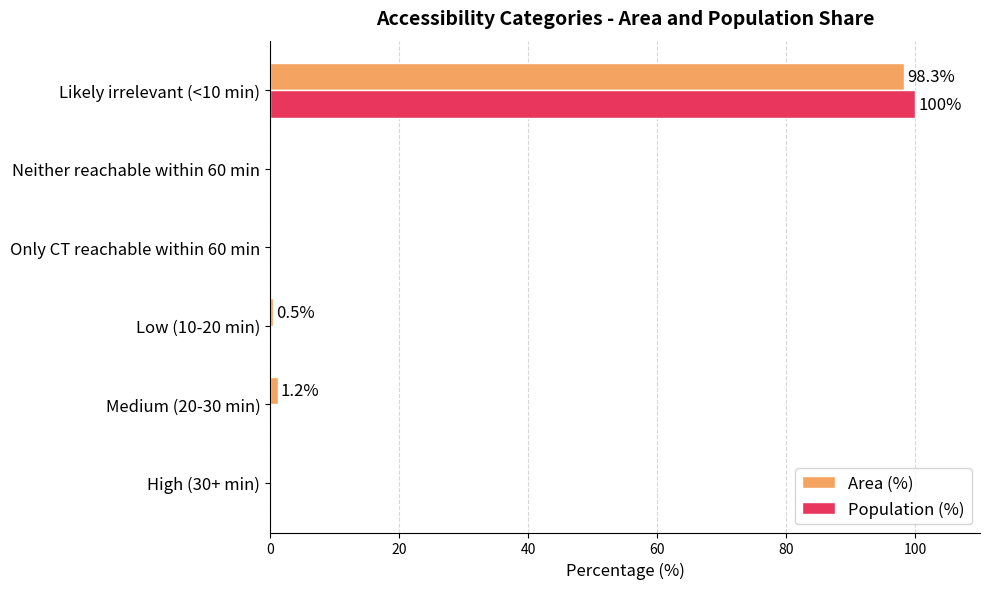

What is the sum of the Population (%) values at Likely irrelevant (<10 min) and Only CT reachable within 60 min?

100.0